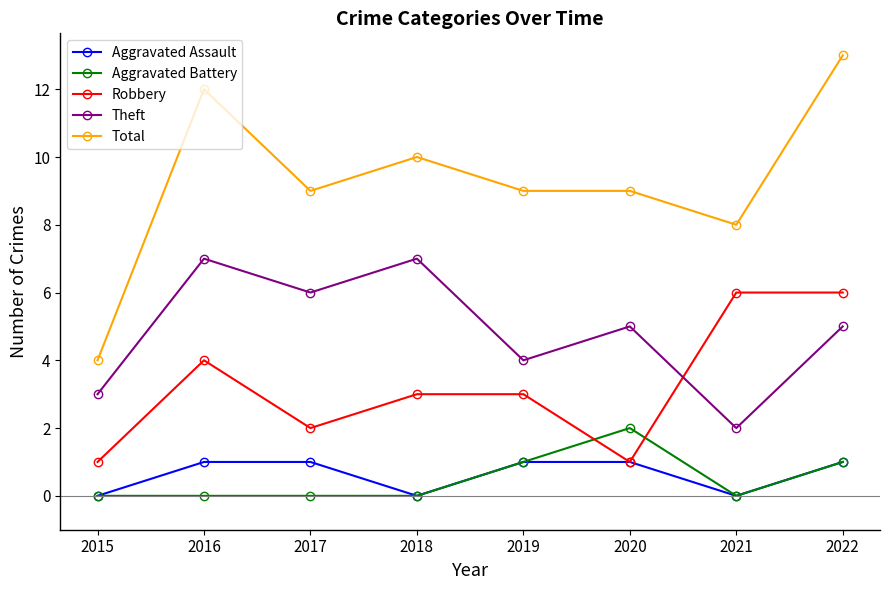

Where is Total nearest to the value 8?

2021